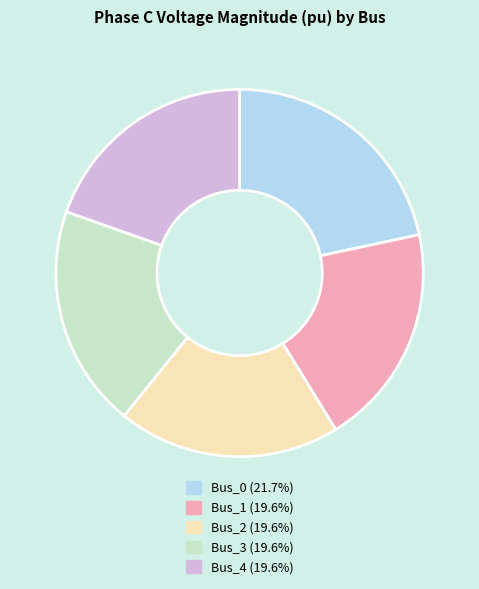

The Bus_1 slice represents 32% of the pie. True or false?

False